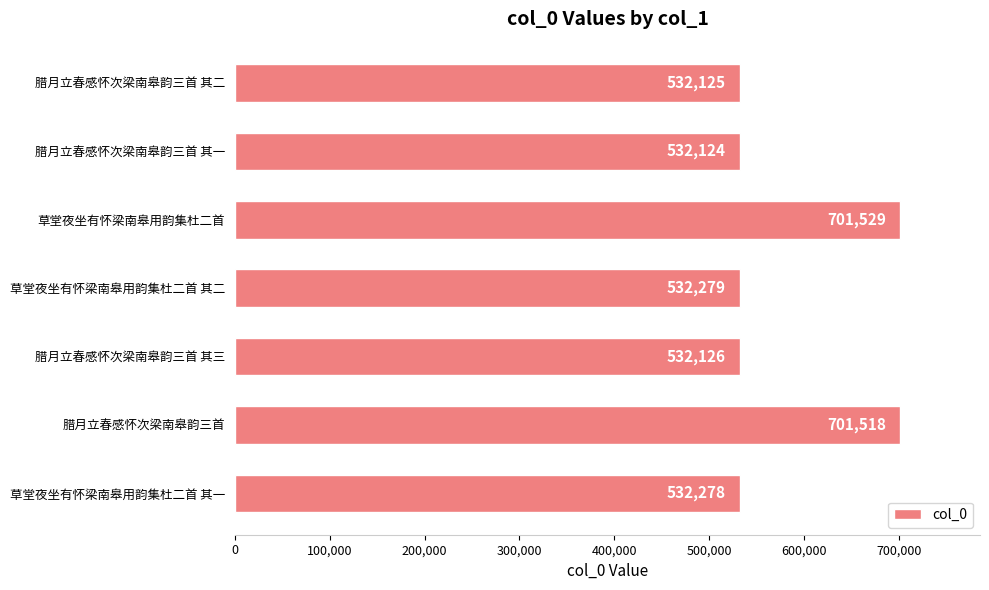

The chart shows a value of 1124378 at 腊月立春感怀次梁南皋韵三首. True or false?

False